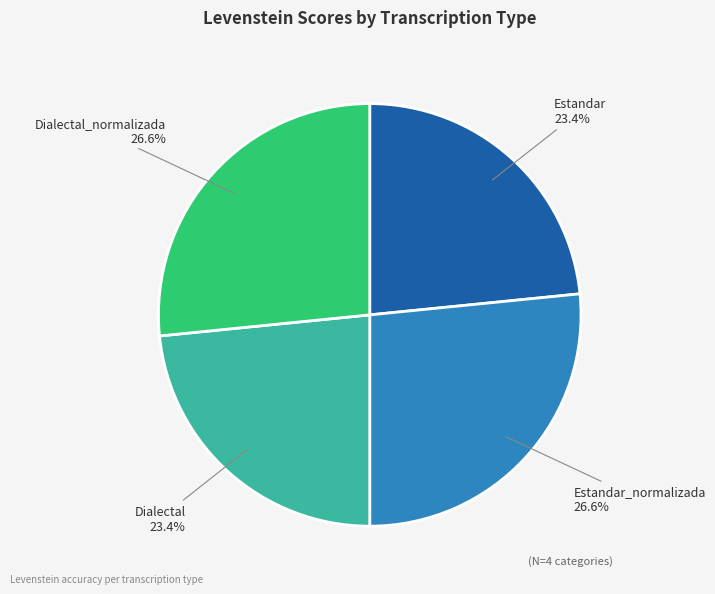

To the nearest percent, what is the combined percentage of Dialectal_normalizada and Estandar?

50%